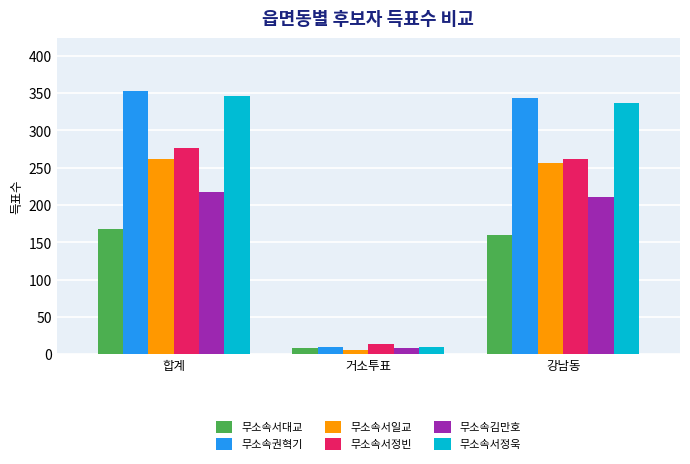

At which label does 무소속서일교 reach its peak?

합계